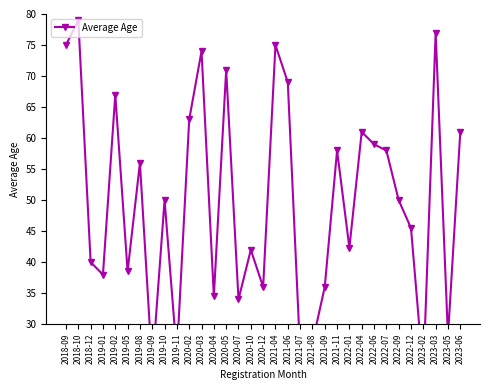

Reading right to left, extract all data points from this chart.

2023-06=61.0	2023-05=28.0	2023-03=77.0	2023-02=22.0	2022-12=45.5	2022-09=50.0	2022-07=58.0	2022-06=59.0	2022-04=61.0	2022-01=42.3	2021-11=58.0	2021-09=36.0	2021-08=27.0	2021-07=25.5	2021-06=69.0	2021-04=75.0	2020-12=36.0	2020-10=42.0	2020-07=34.0	2020-05=71.0	2020-04=34.5	2020-03=74.0	2020-02=63.0	2019-11=25.0	2019-10=50.0	2019-09=23.0	2019-08=56.0	2019-05=38.5	2019-02=67.0	2019-01=38.0	2018-12=40.0	2018-10=79.0	2018-09=75.0